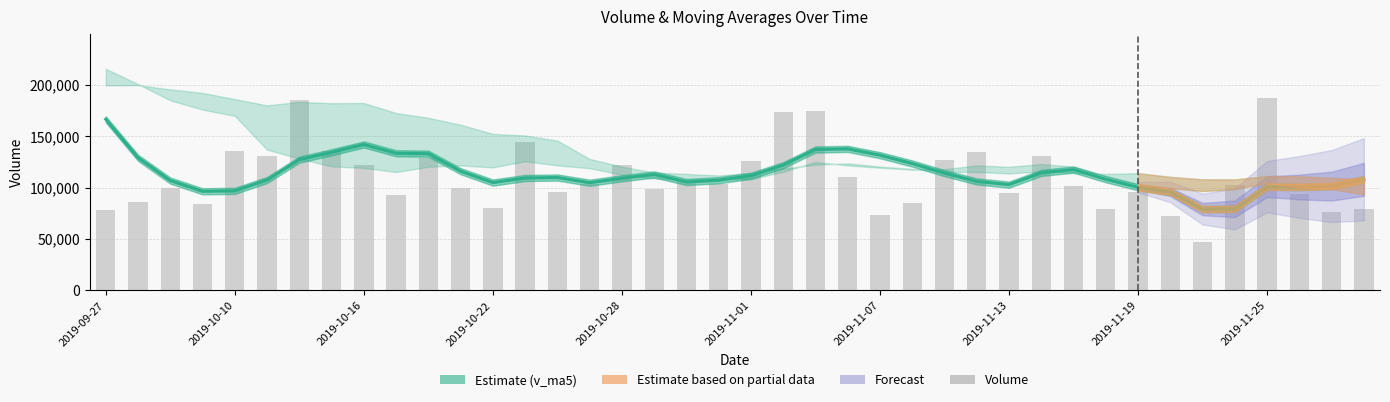

What is the difference between the volume values at 2019-10-16 and 33?

27423.6